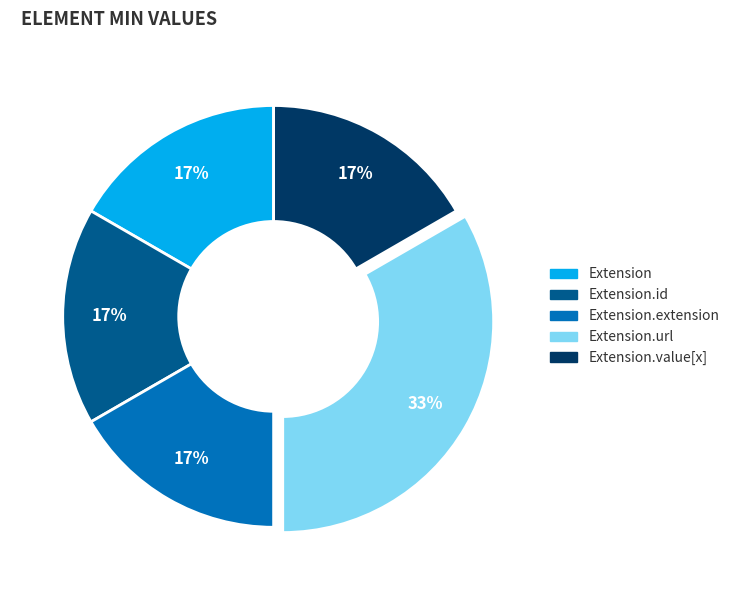

Is there a majority slice in this chart?

No